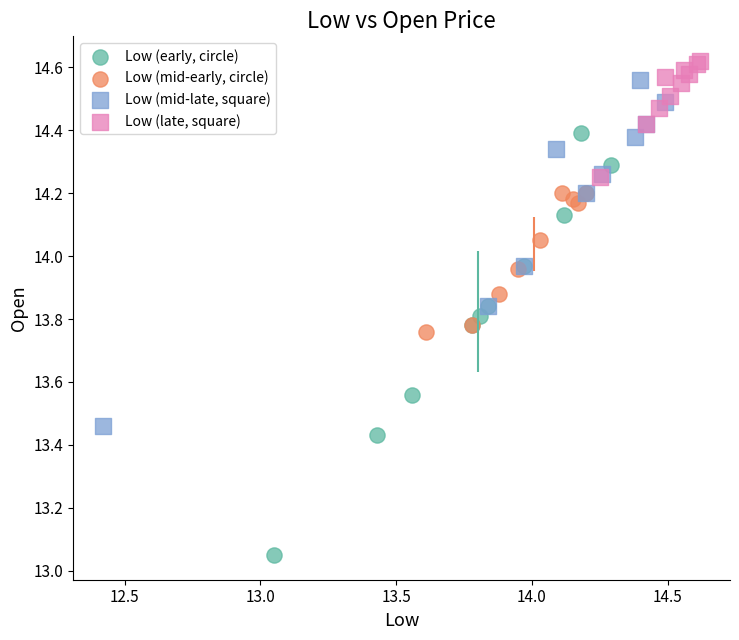

Which series reaches the minimum Y coordinate?

Low (early, circle)